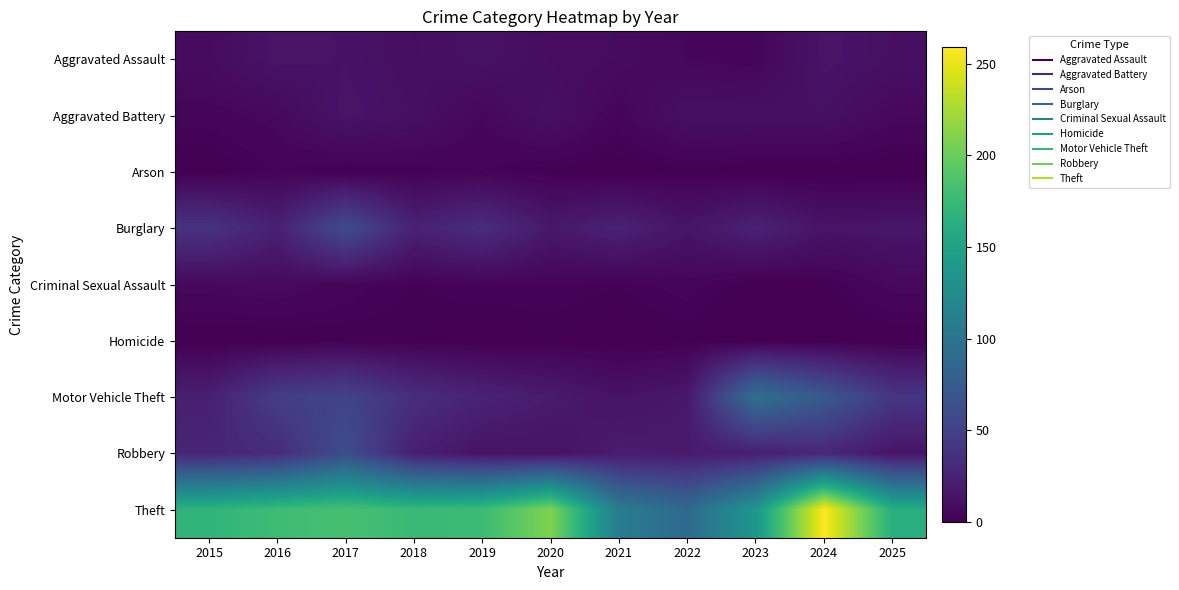

Reading left to right, what are all the values shown in this chart?

Aggravated Assault: 2015=8	2016=14	2017=13	2018=10	2019=12	2020=9	2021=8	2022=5	2023=4	2024=14	2025=11
Aggravated Battery: 2015=4	2016=6	2017=14	2018=11	2019=5	2020=11	2021=4	2022=11	2023=11	2024=11	2025=6
Arson: 2015=0	2016=3	2017=1	2018=2	2019=3	2020=1	2021=0	2022=1	2023=0	2024=0	2025=0
Burglary: 2015=38	2016=23	2017=60	2018=24	2019=33	2020=17	2021=24	2022=14	2023=24	2024=14	2025=15
Criminal Sexual Assault: 2015=6	2016=7	2017=4	2018=2	2019=3	2020=3	2021=2	2022=4	2023=0	2024=1	2025=6
Homicide: 2015=0	2016=0	2017=1	2018=1	2019=0	2020=1	2021=0	2022=1	2023=0	2024=0	2025=0
Motor Vehicle Theft: 2015=22	2016=47	2017=53	2018=34	2019=25	2020=19	2021=13	2022=17	2023=96	2024=72	2025=41
Robbery: 2015=27	2016=32	2017=61	2018=22	2019=13	2020=13	2021=20	2022=19	2023=22	2024=29	2025=14
Theft: 2015=169	2016=178	2017=183	2018=175	2019=177	2020=209	2021=108	2022=89	2023=137	2024=259	2025=163